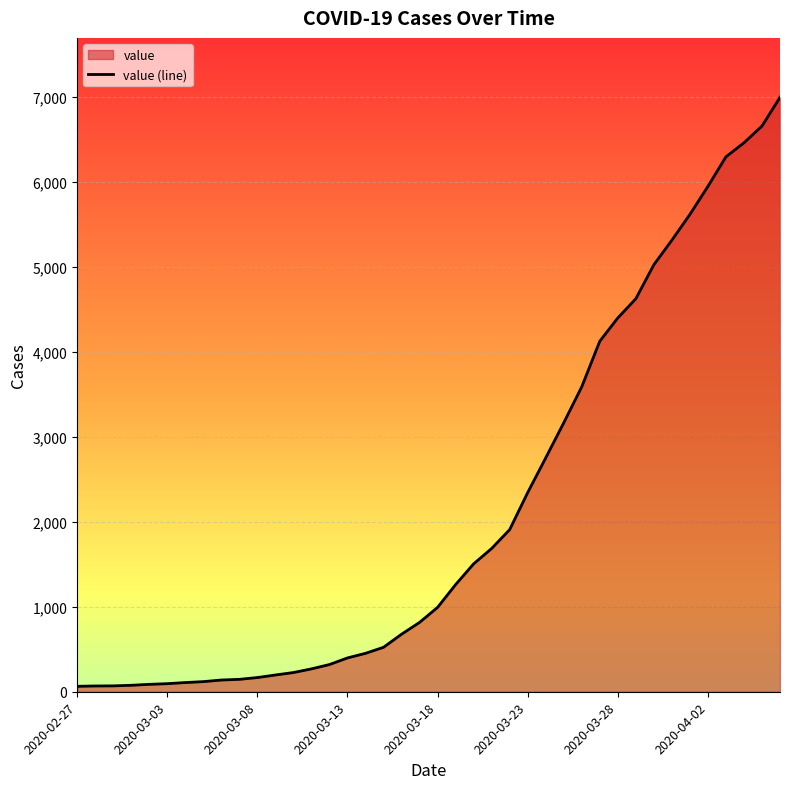

What is the greatest value displayed?

6995